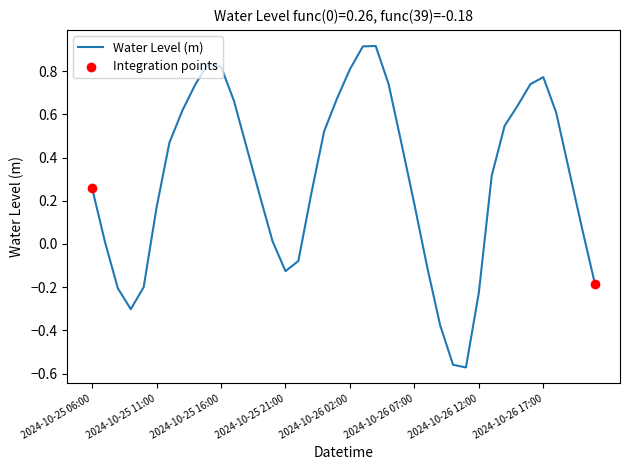

What is the difference between the maximum and minimum values?

1.5